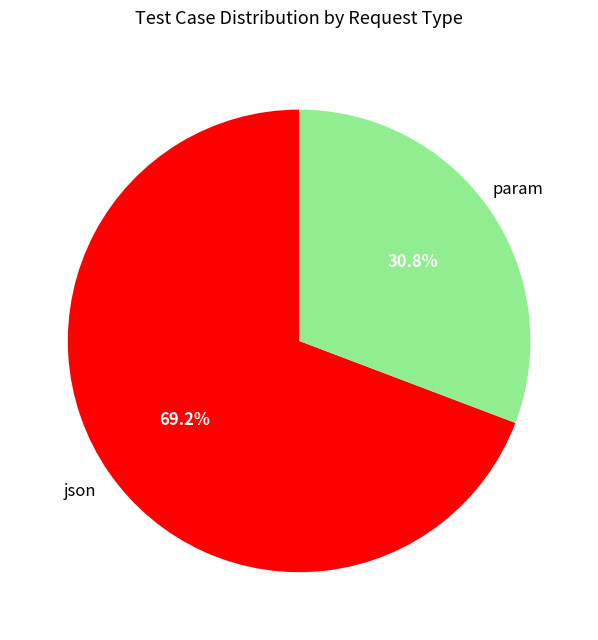

The param slice represents 16% of the pie. True or false?

False